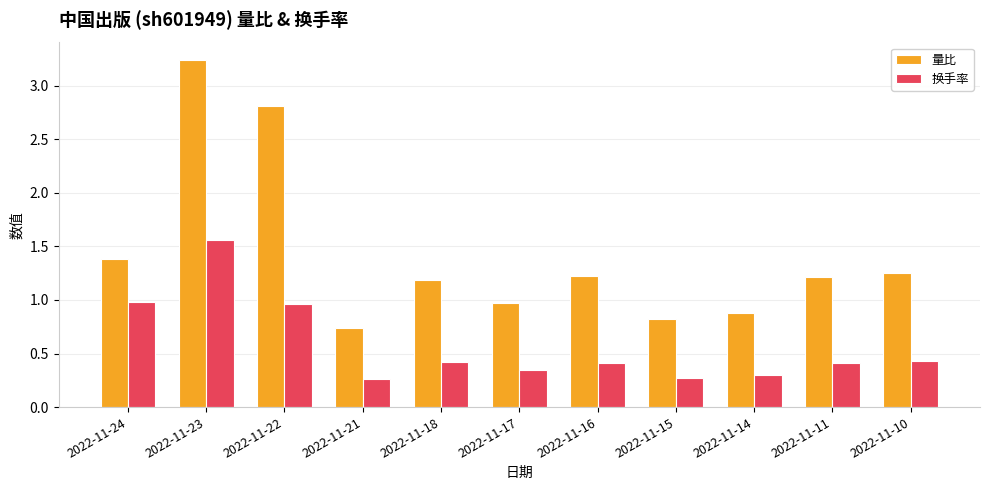

How many bars are there in total?

22